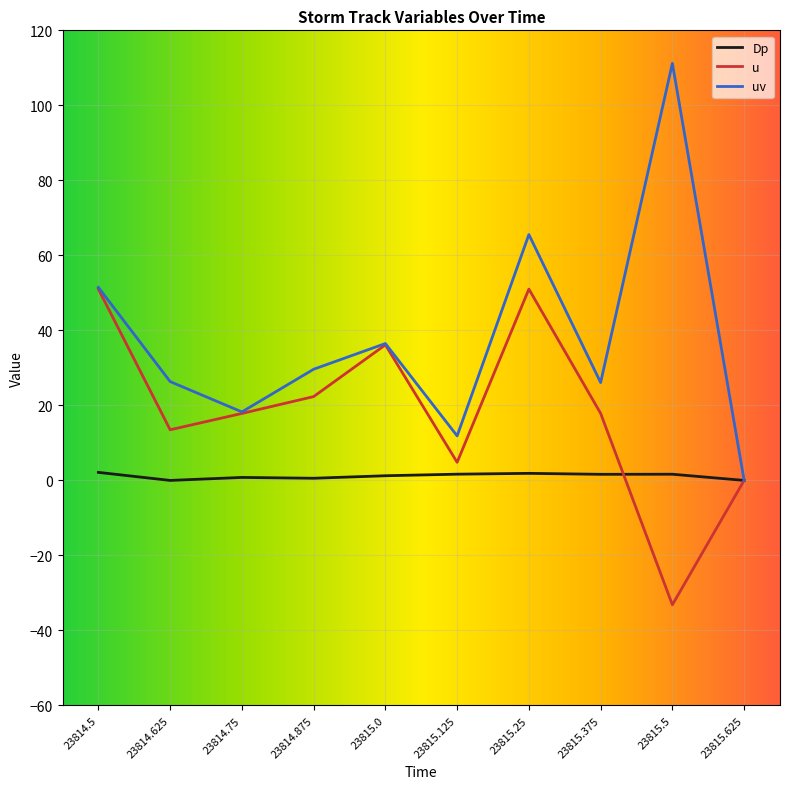

The uv series shows 7.6 at 23814.75. True or false?

False